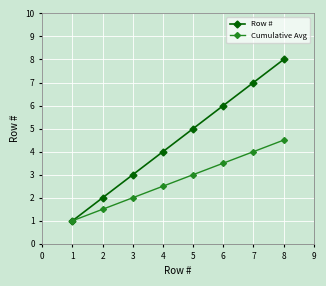

Is it true that Row # equals 2.3 at 5?

False